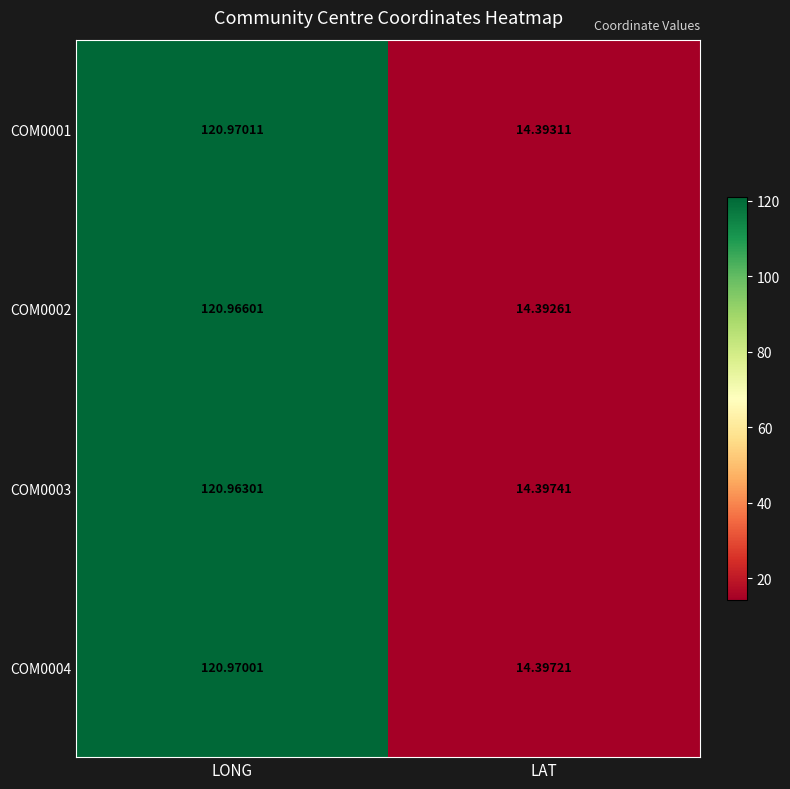

Which series has the widest spread of values?

COM0001